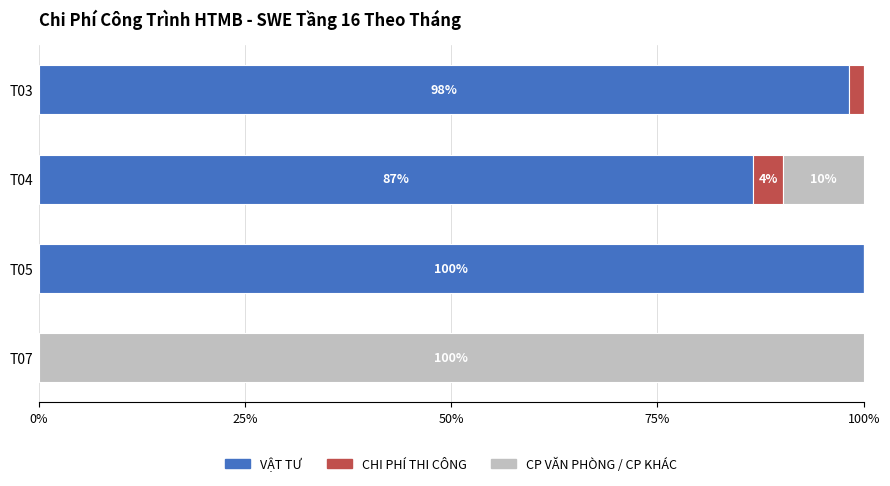

What value does the VẬT TƯ series have at T03?

98.2